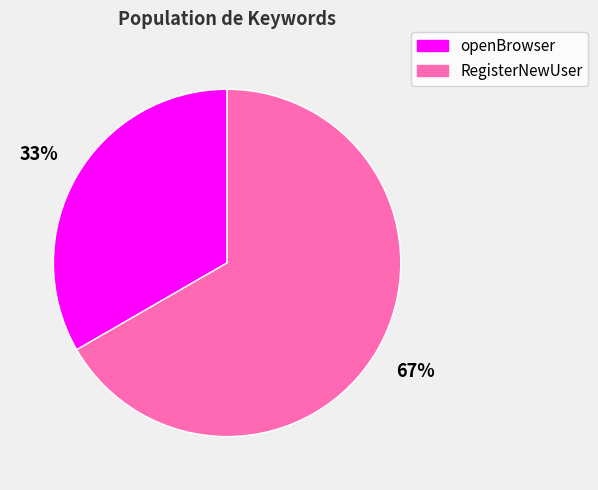

The RegisterNewUser slice represents 67% of the pie. True or false?

True